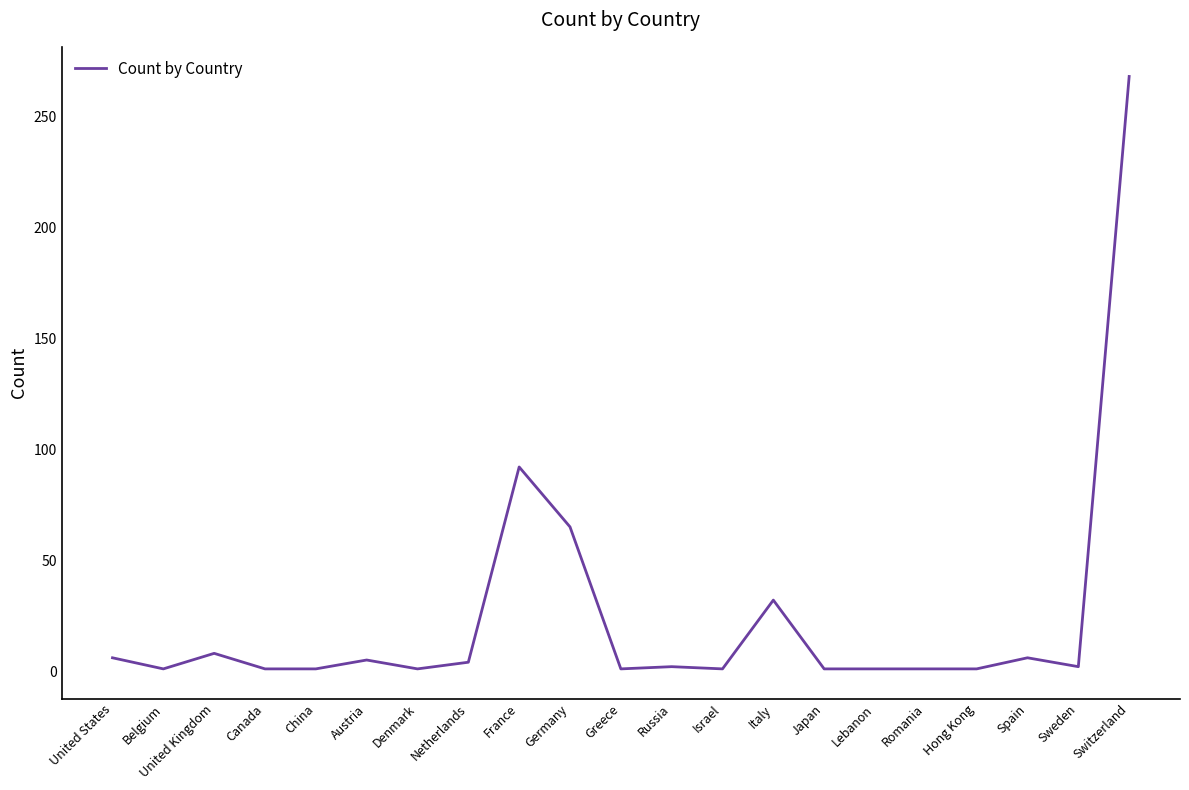

What position from the left is Switzerland?

21